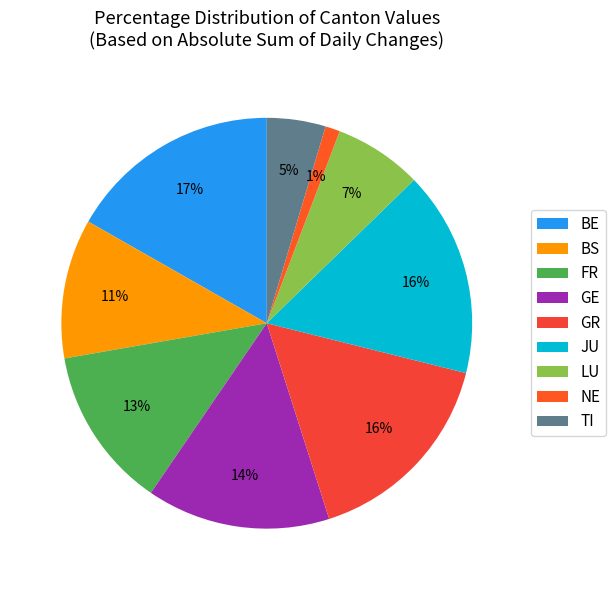

Is it true that FR is 15% of the pie?

False